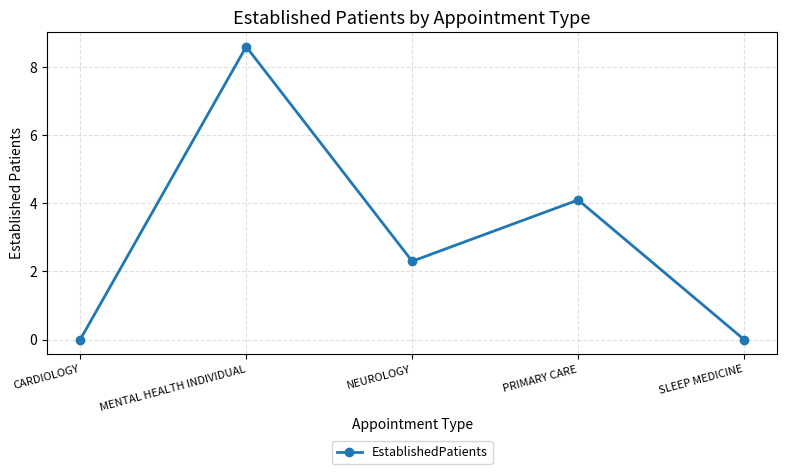

Reading right to left, what are all the values shown in this chart?

SLEEP MEDICINE=0.0	PRIMARY CARE=4.1	NEUROLOGY=2.3	MENTAL HEALTH INDIVIDUAL=8.6	CARDIOLOGY=0.0